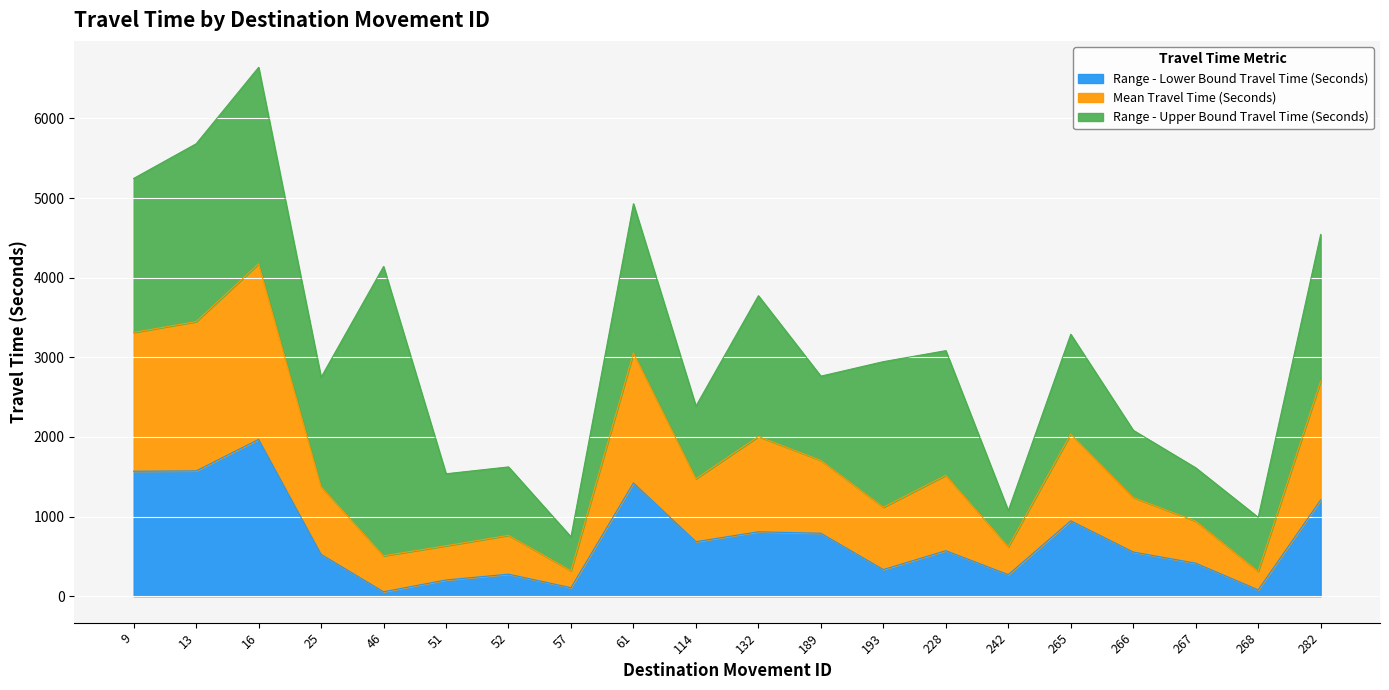

Where does the Range - Lower Bound Travel Time (Seconds) series first go above 572?

9